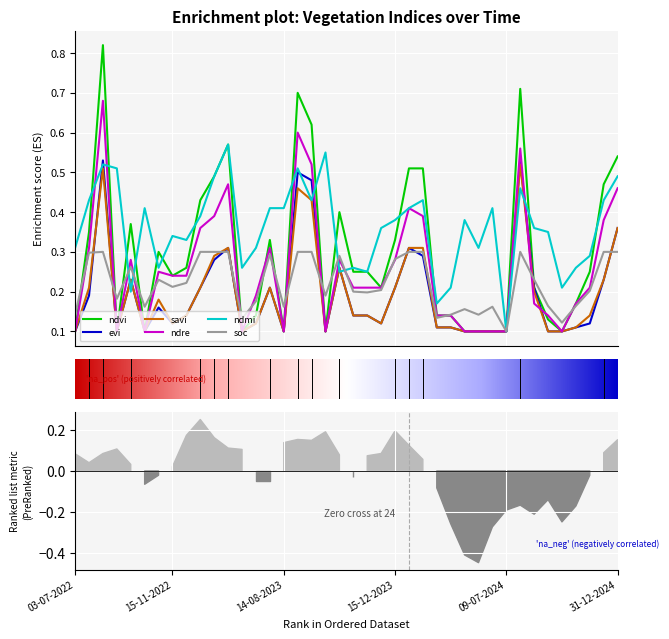

Reading left to right, transcribe all the data shown in this chart.

ndvi: 0.1	0.3	0.8	0.1	0.4	0.1	0.3	0.2	0.3	0.4	0.5	0.6	0.1	0.1	0.3	0.1	0.7	0.6	0.1	0.4	0.2	0.2	0.2	0.3	0.5	0.5	0.1	0.1	0.1	0.1	0.1	0.1	0.7	0.2	0.1	0.1	0.2	0.2	0.5	0.5
evi: 0.1	0.2	0.5	0.1	0.2	0.1	0.2	0.1	0.1	0.2	0.3	0.3	0.1	0.1	0.2	0.1	0.5	0.5	0.1	0.3	0.1	0.1	0.1	0.2	0.3	0.3	0.1	0.1	0.1	0.1	0.1	0.1	0.5	0.2	0.1	0.1	0.1	0.1	0.2	0.4
savi: 0.1	0.2	0.5	0.1	0.2	0.1	0.2	0.1	0.1	0.2	0.3	0.3	0.1	0.1	0.2	0.1	0.5	0.4	0.1	0.3	0.1	0.1	0.1	0.2	0.3	0.3	0.1	0.1	0.1	0.1	0.1	0.1	0.5	0.2	0.1	0.1	0.1	0.1	0.2	0.4
ndre: 0.1	0.3	0.7	0.1	0.3	0.1	0.2	0.2	0.2	0.4	0.4	0.5	0.1	0.2	0.3	0.1	0.6	0.5	0.1	0.3	0.2	0.2	0.2	0.3	0.4	0.4	0.1	0.1	0.1	0.1	0.1	0.1	0.6	0.2	0.1	0.1	0.2	0.2	0.4	0.5
ndmi: 0.3	0.4	0.5	0.5	0.2	0.4	0.3	0.3	0.3	0.4	0.5	0.6	0.3	0.3	0.4	0.4	0.5	0.4	0.6	0.2	0.3	0.2	0.4	0.4	0.4	0.4	0.2	0.2	0.4	0.3	0.4	0.1	0.5	0.4	0.3	0.2	0.3	0.3	0.4	0.5
soc: 0.1	0.3	0.3	0.2	0.3	0.2	0.2	0.2	0.2	0.3	0.3	0.3	0.1	0.2	0.3	0.2	0.3	0.3	0.2	0.3	0.2	0.2	0.2	0.3	0.3	0.3	0.1	0.1	0.2	0.1	0.2	0.1	0.3	0.2	0.2	0.1	0.2	0.2	0.3	0.3